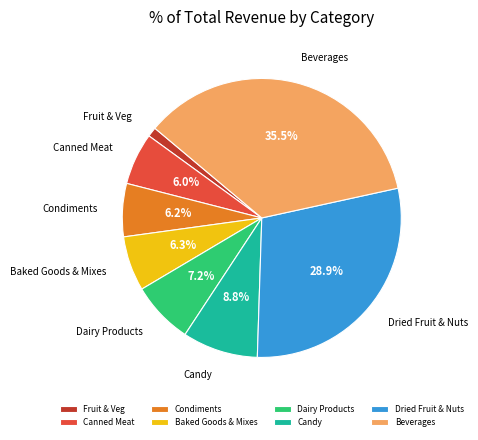

Between Canned Meat and Beverages, which is larger?

Beverages